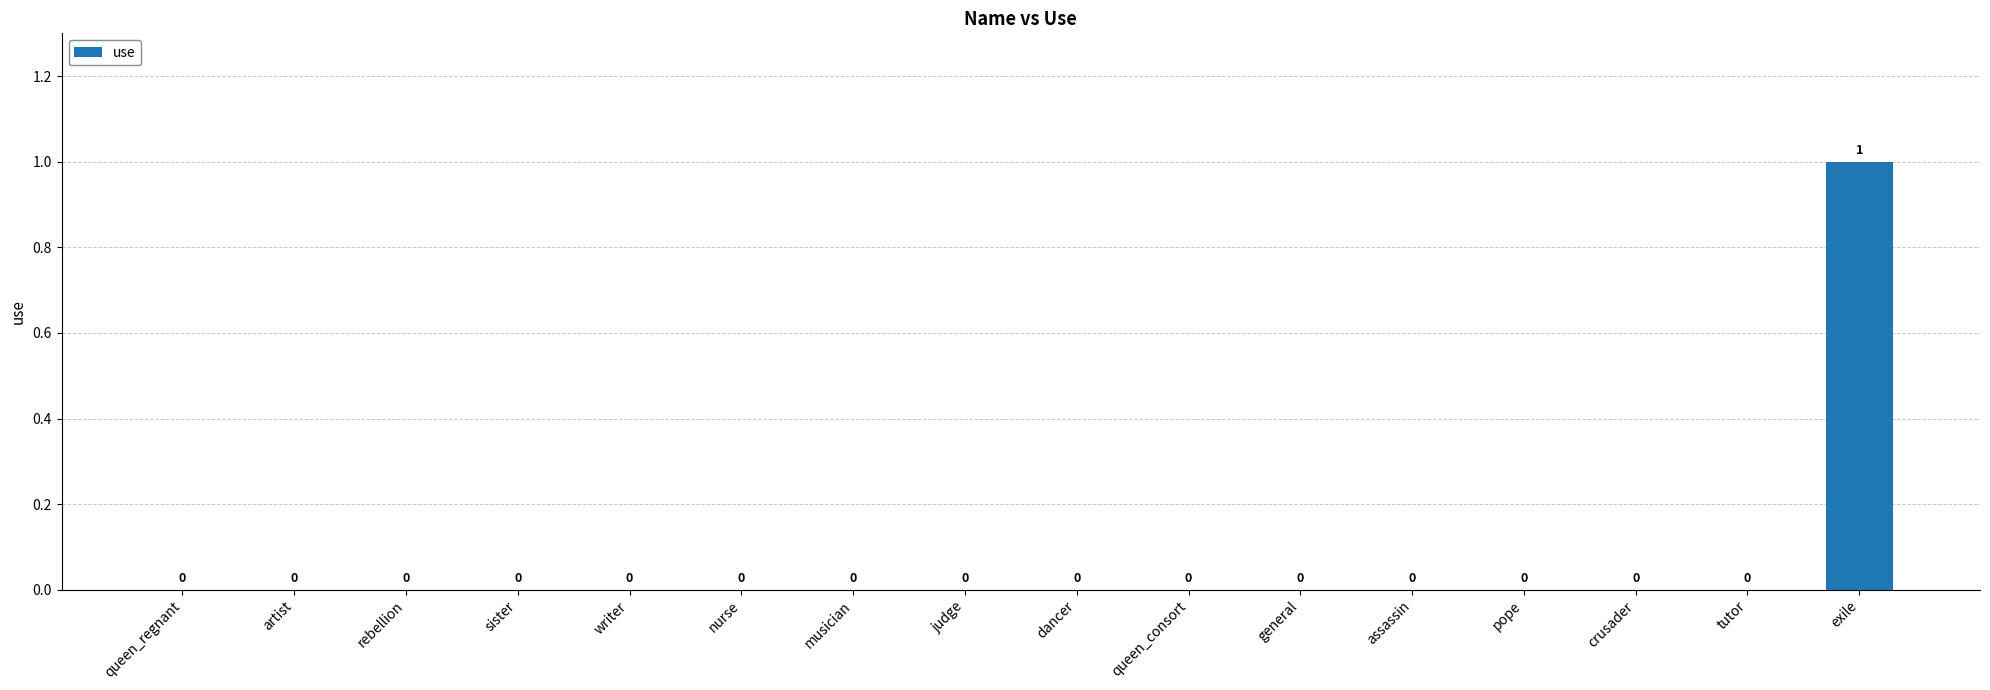

True or false: the data shows -1 at sister.

False